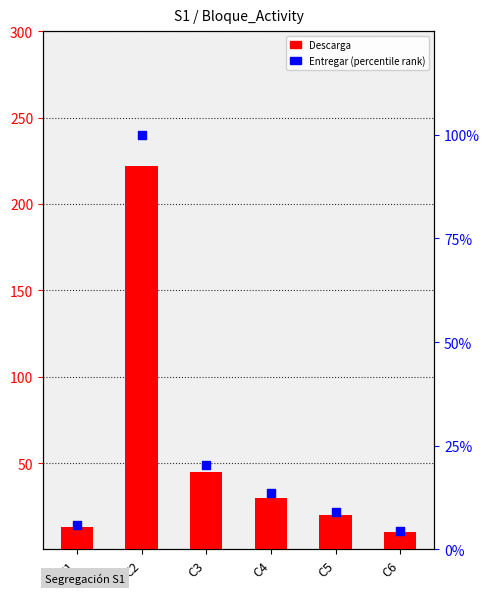

Which series reaches the minimum Y coordinate?

Entregar (percentile)